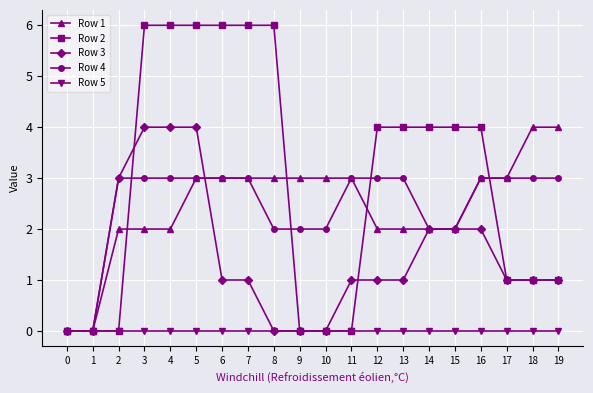

Which series has the widest spread of values?

Row 2